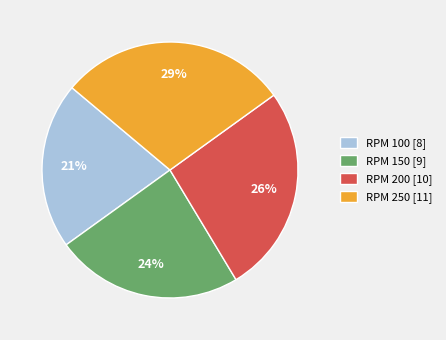

Do RPM 100 [8] and RPM 200 [10] together represent more than half of the pie?

No